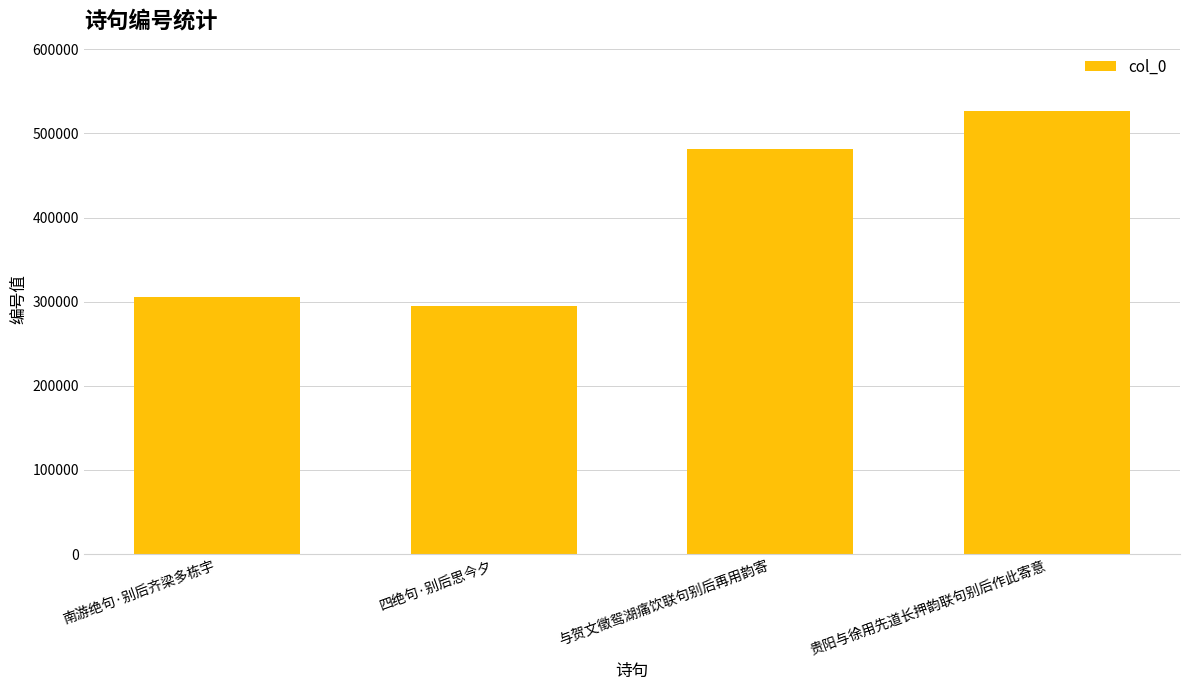

True or false: the data shows 838038 at 与贺文徵鸳湖痛饮联句别后再用韵寄.

False